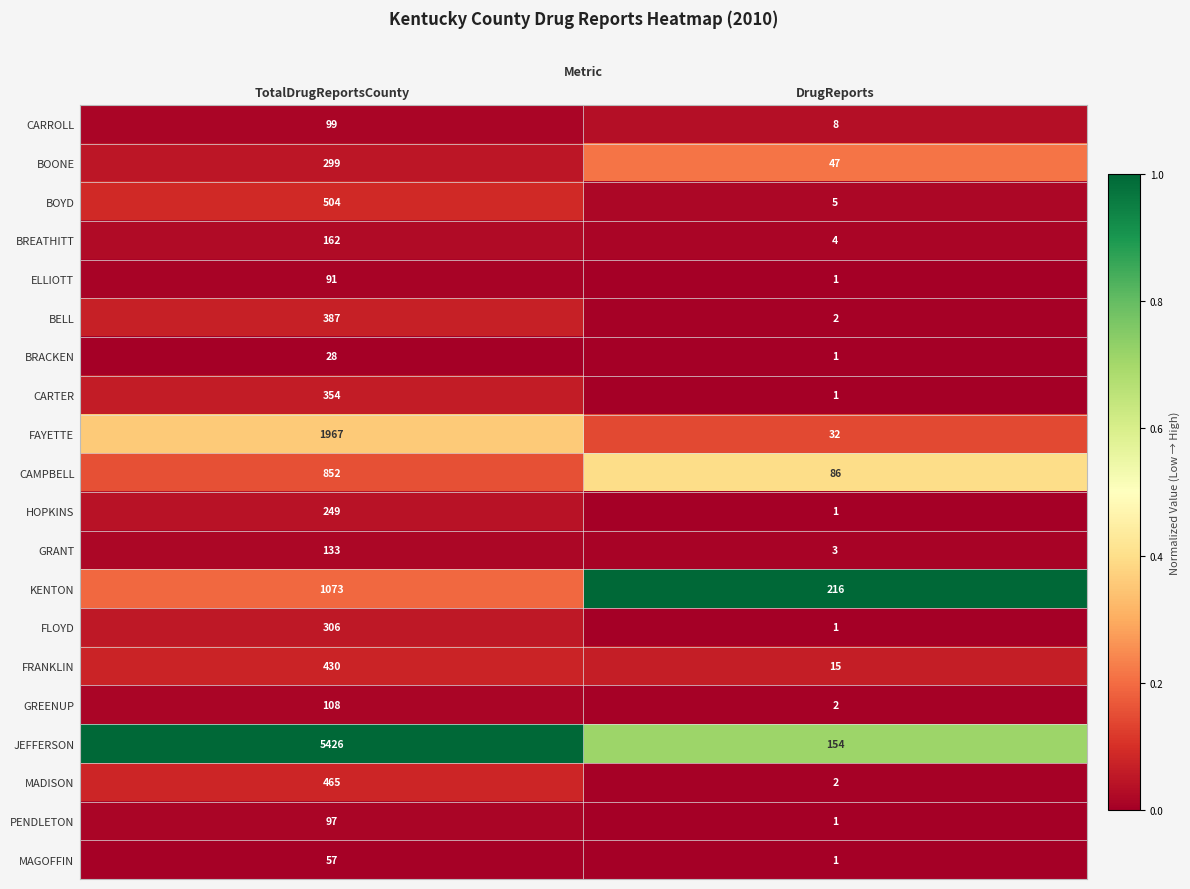

How many values in the CARROLL series are below 99?

1